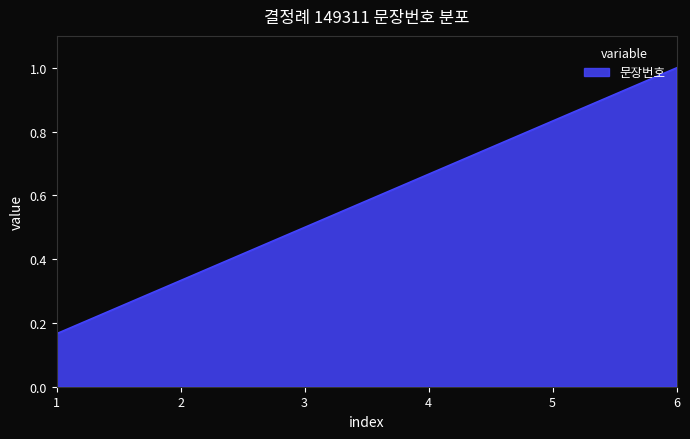

Count the values in the range 0 to 1.

6